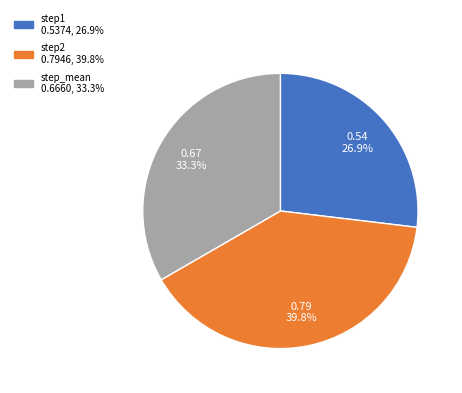

Rank the categories by value from highest to lowest.

step2, step_mean, step1